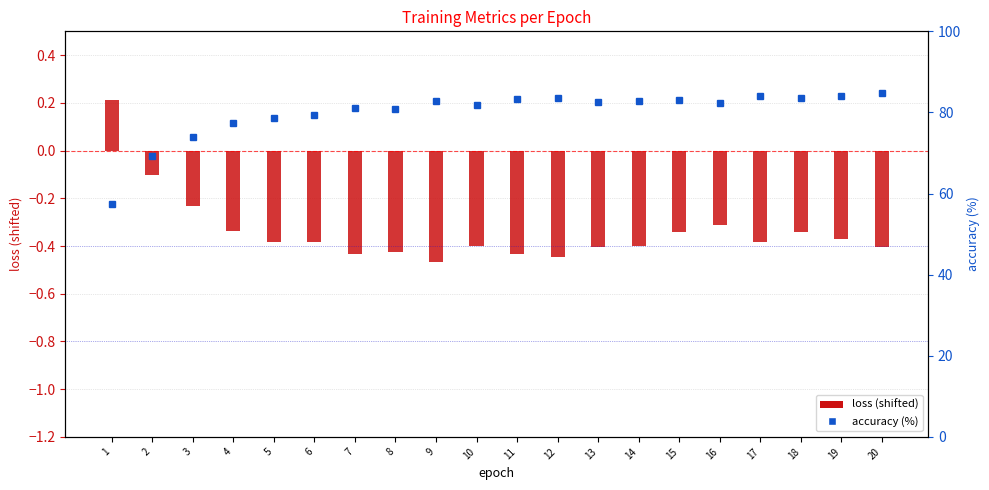

At how many categories does at least one series exceed 68?

19